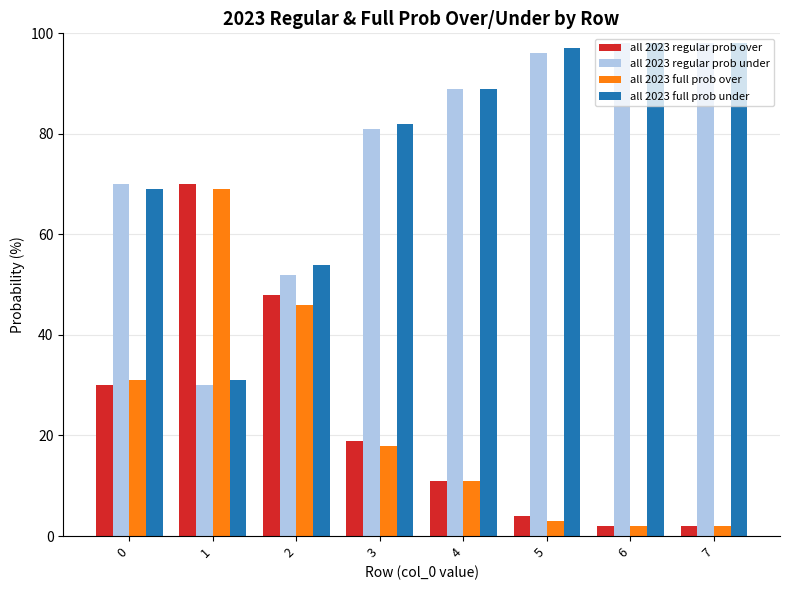

What is the maximum value shown in the chart?

98